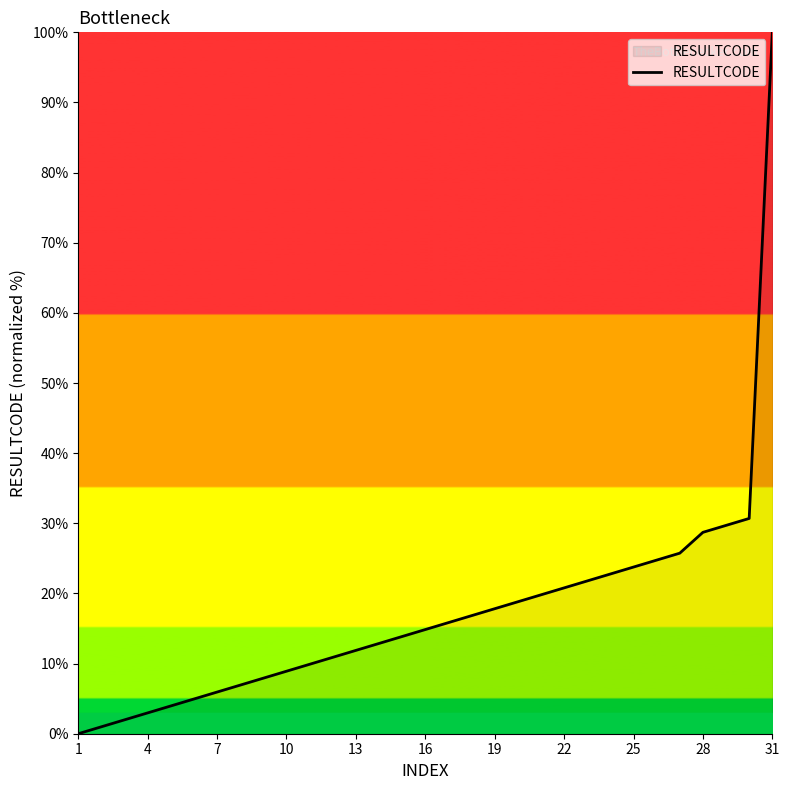

What is the difference between the maximum and minimum values?

100.0